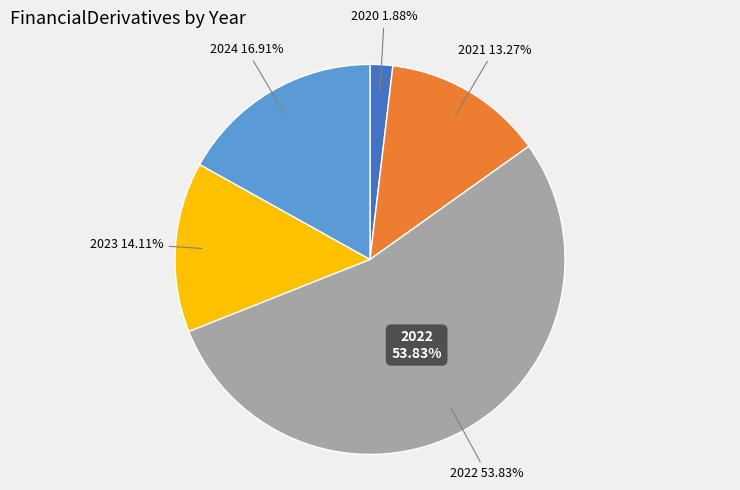

Count the number of slices in the pie.

5